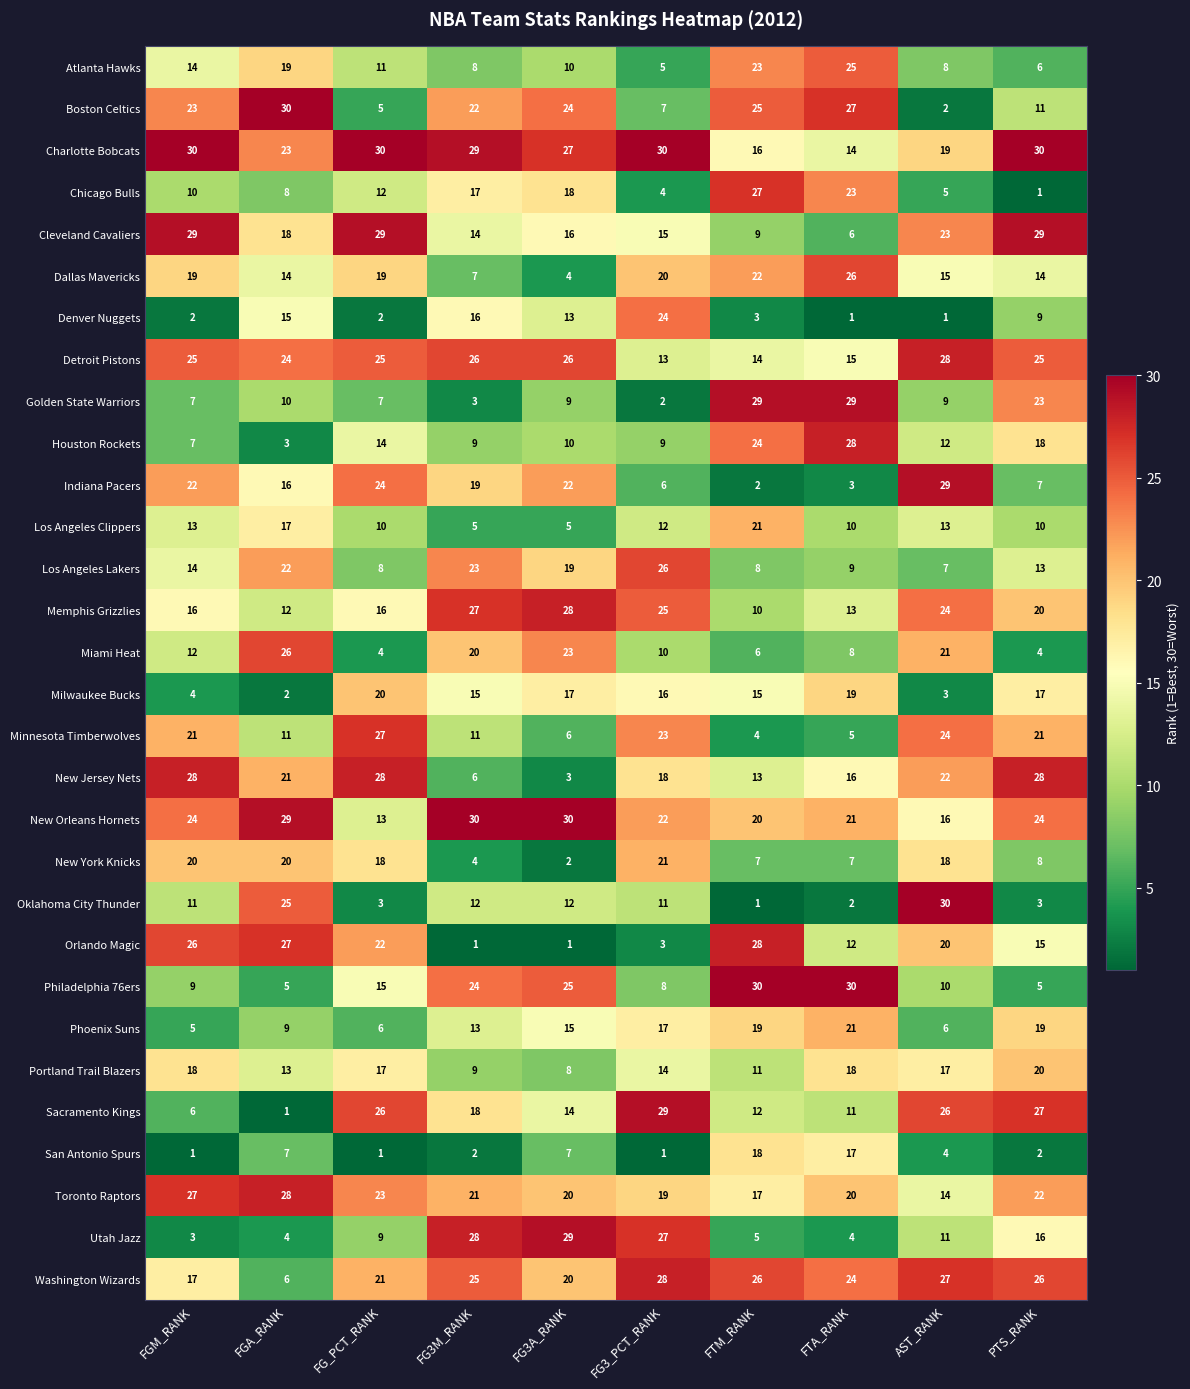

What is the total value across all series at AST_RANK?

464